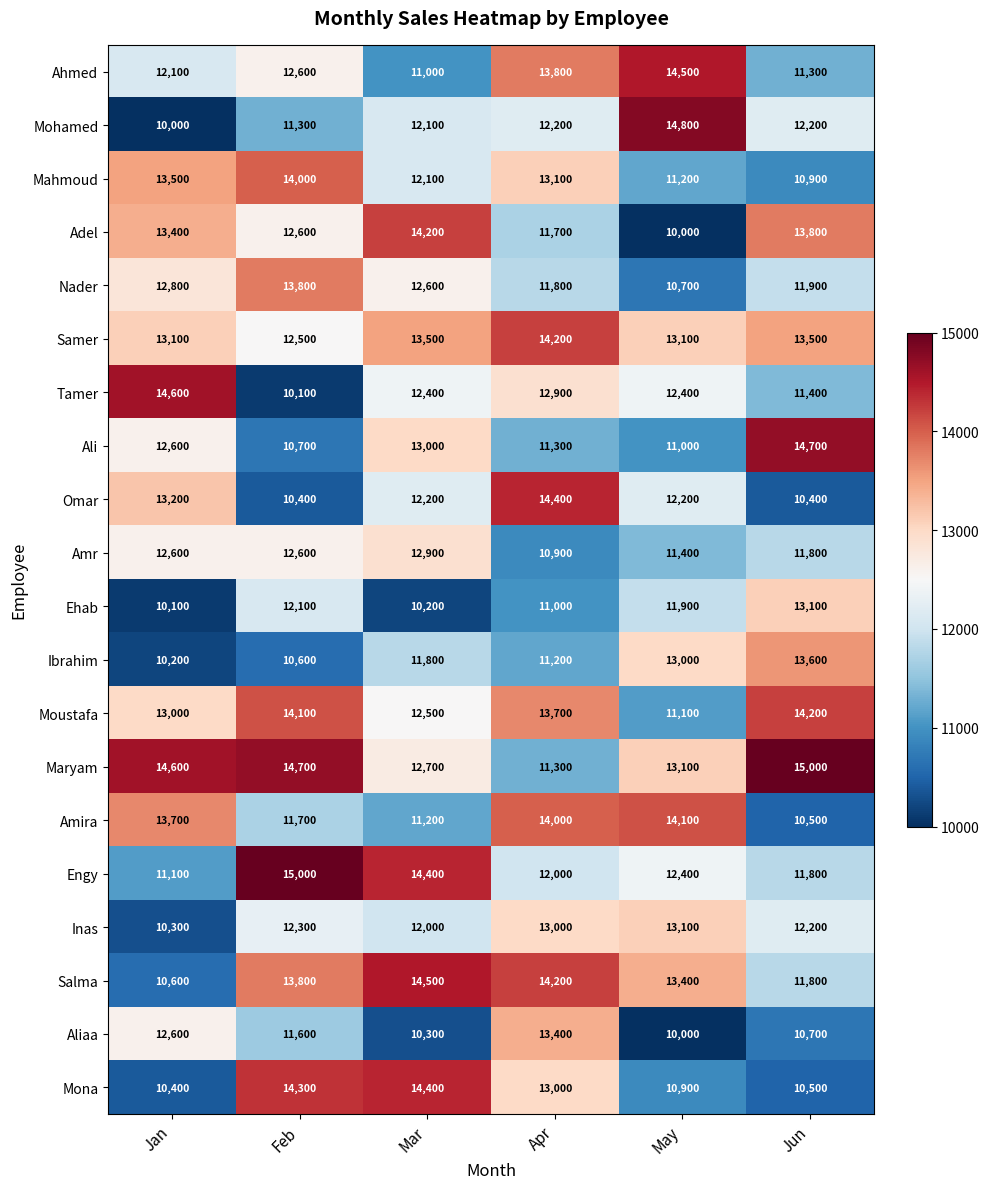

At which category is the sum across all series the highest?

Apr